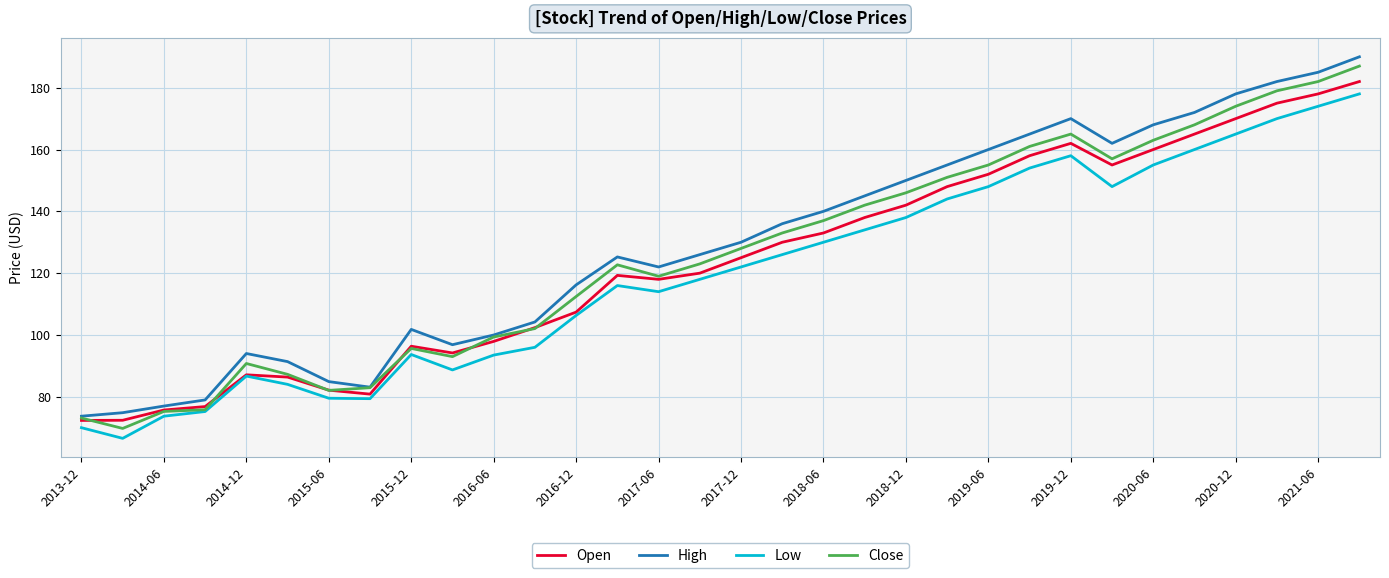

At how many categories does at least one series exceed 106?

20